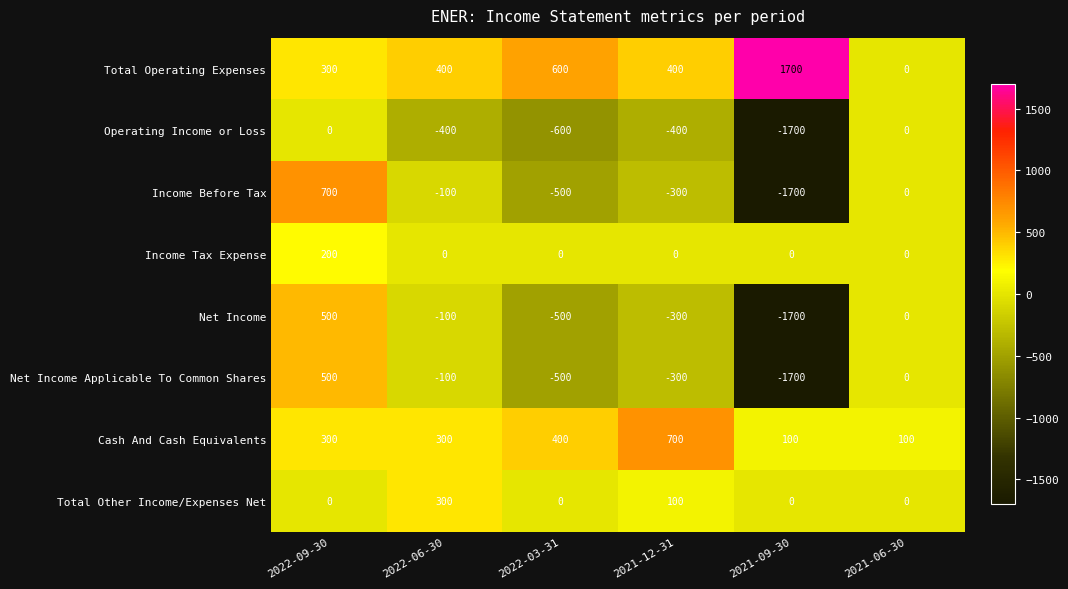

What is the spread (max minus min) of values at 2021-12-31?

1100